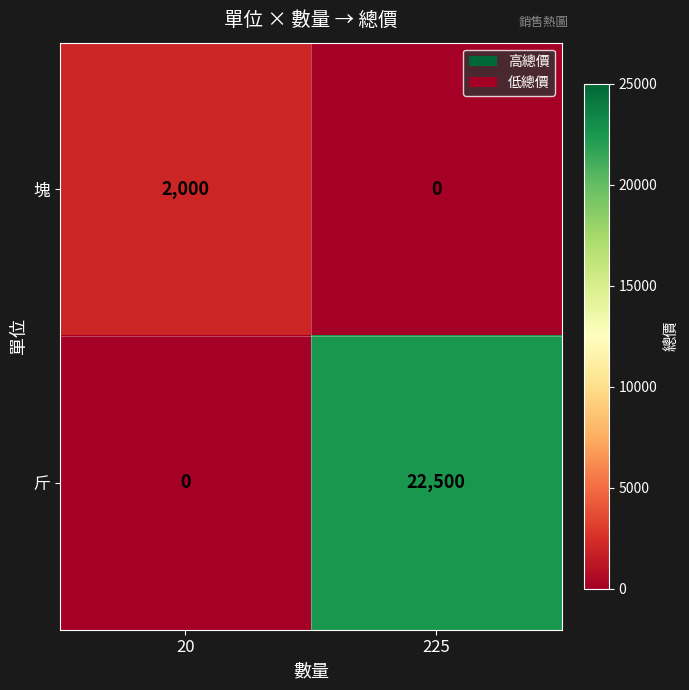

Rank the series by their maximum value, from lowest to highest.

塊, 斤